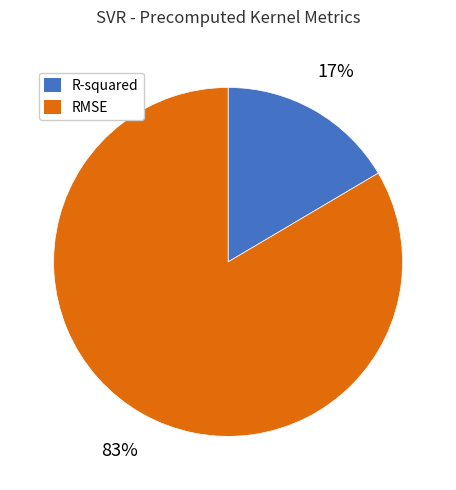

Which category accounts for the majority?

RMSE